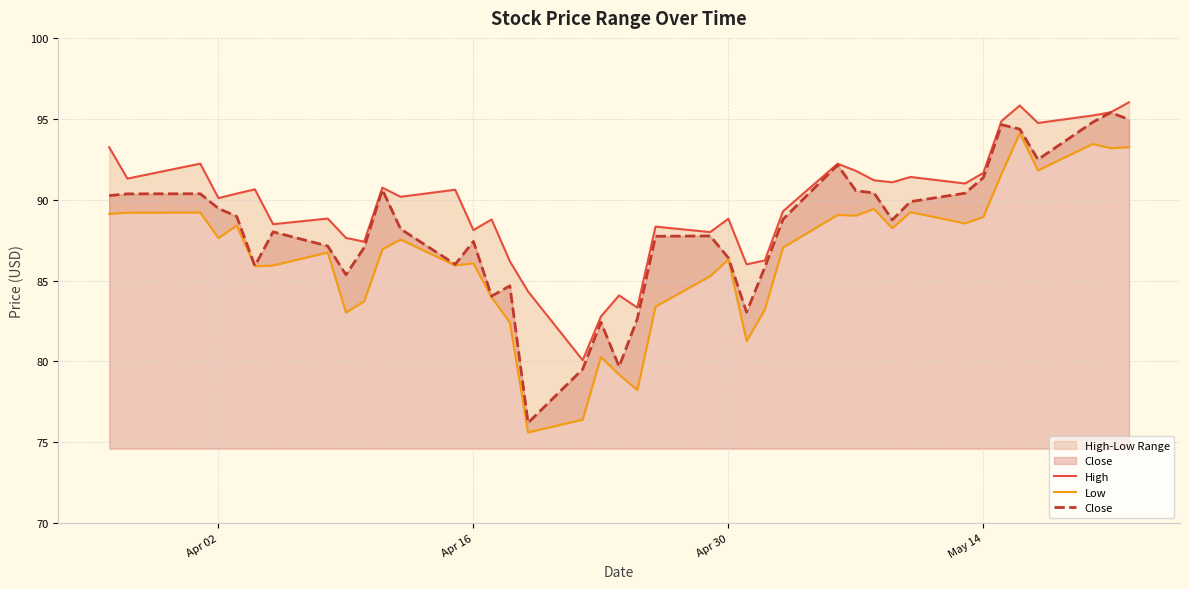

What is the maximum value for Close?

95.4